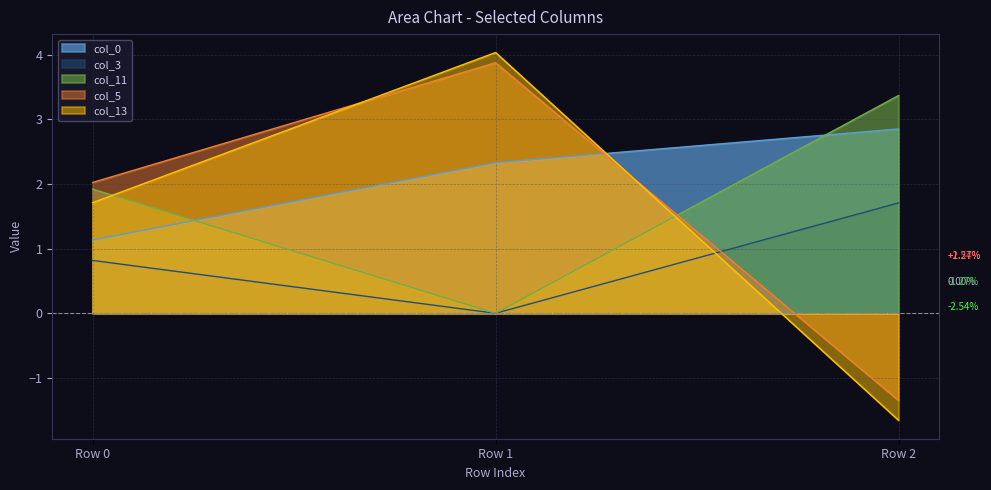

Reading left to right, extract all data points from this chart.

col_0: 1.1	2.3	2.8
col_3: 0.8	0.0	1.7
col_11: 1.9	0.0	3.4
col_5: 2.0	3.9	-1.3
col_13: 1.7	4.0	-1.7